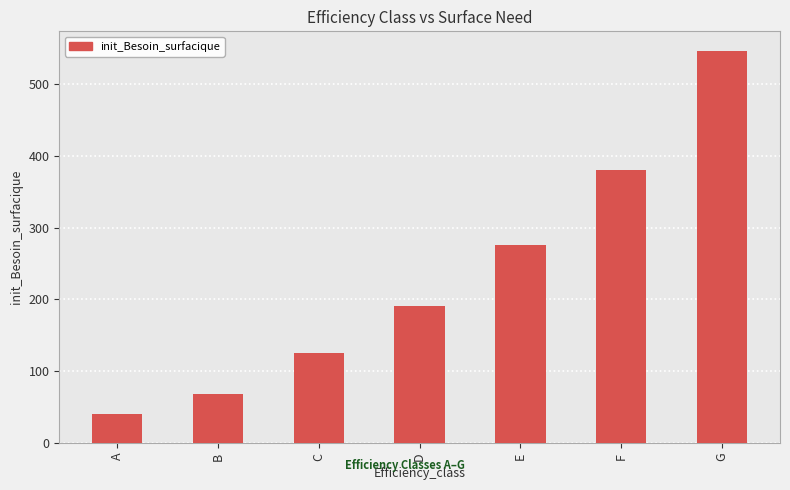

Reading right to left, extract all data points from this chart.

G=546	F=380	E=276	D=191	C=125	B=69	A=41